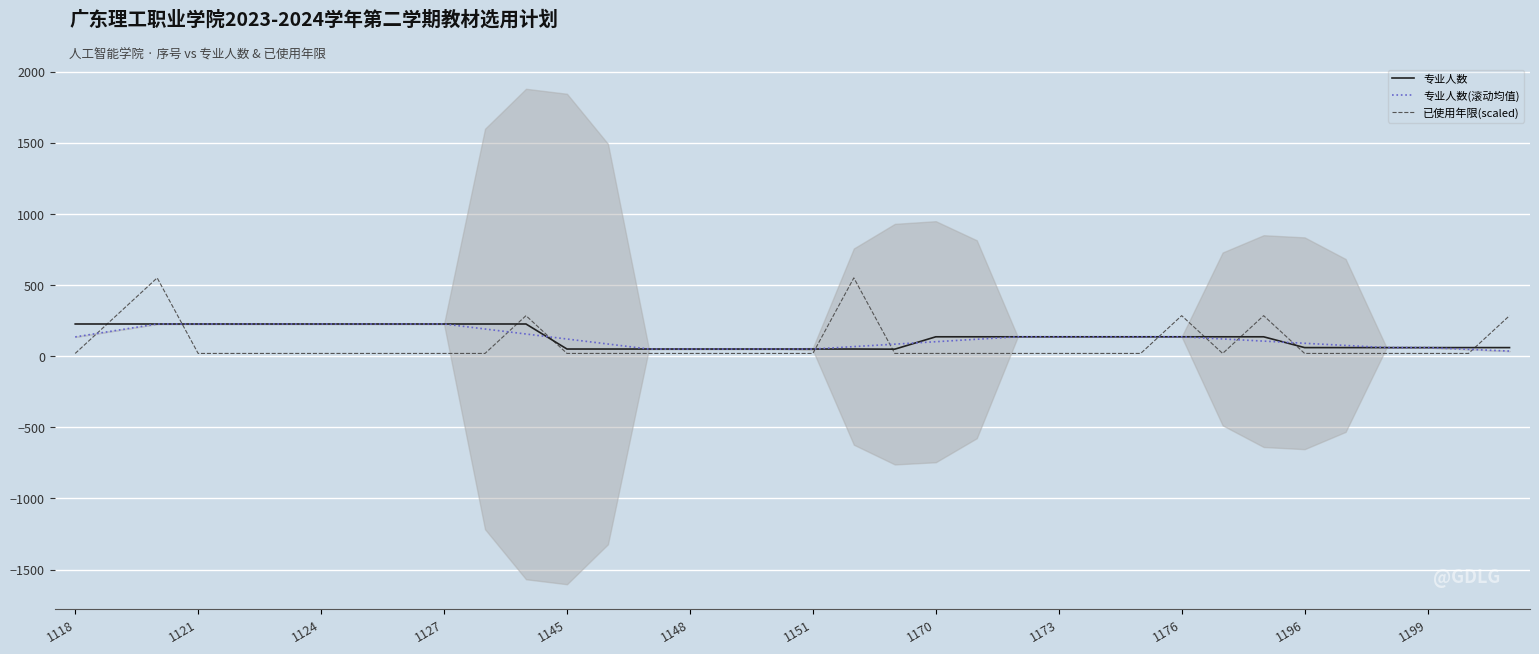

What is the maximum value shown in the chart?

551.2